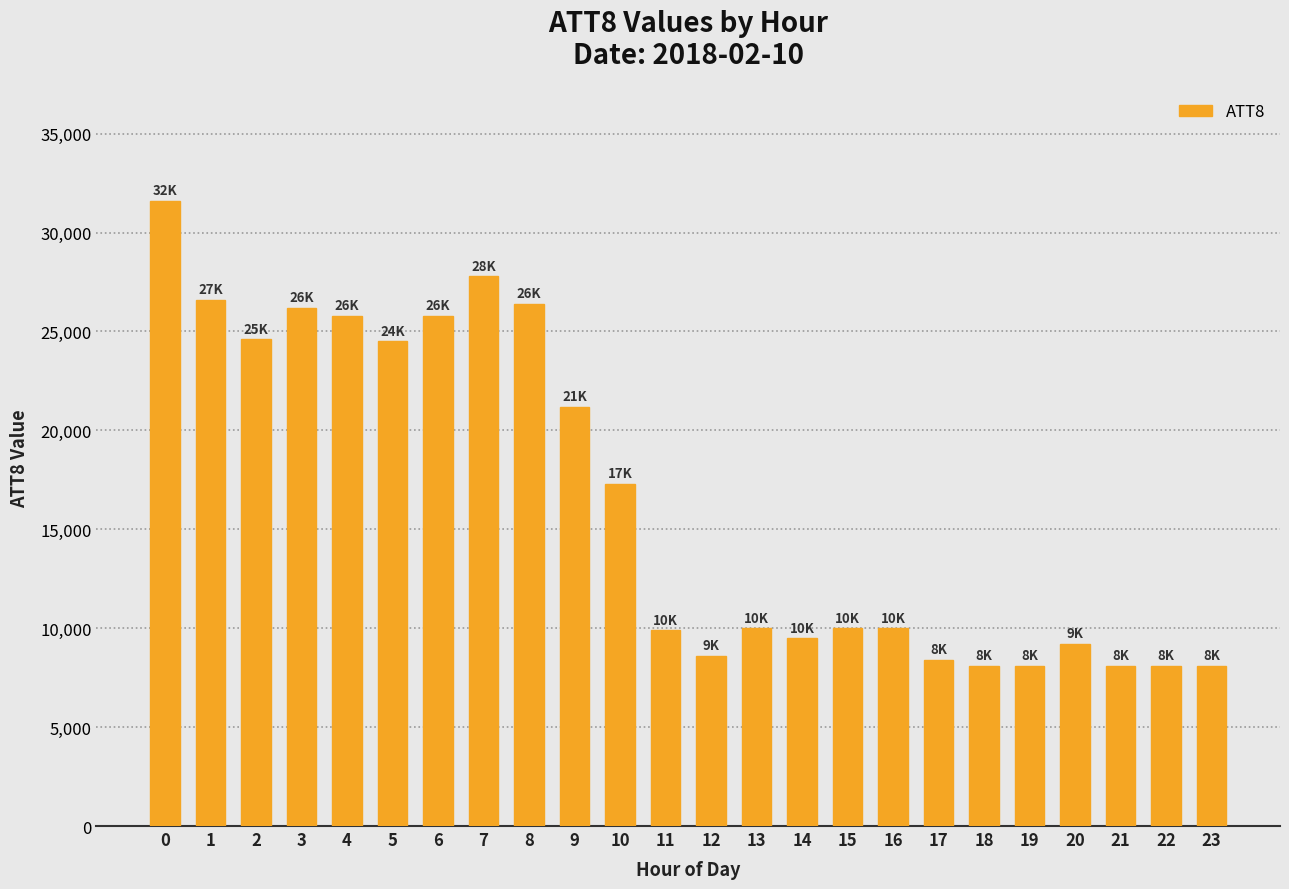

Which has a higher value, 19 or 13?

13